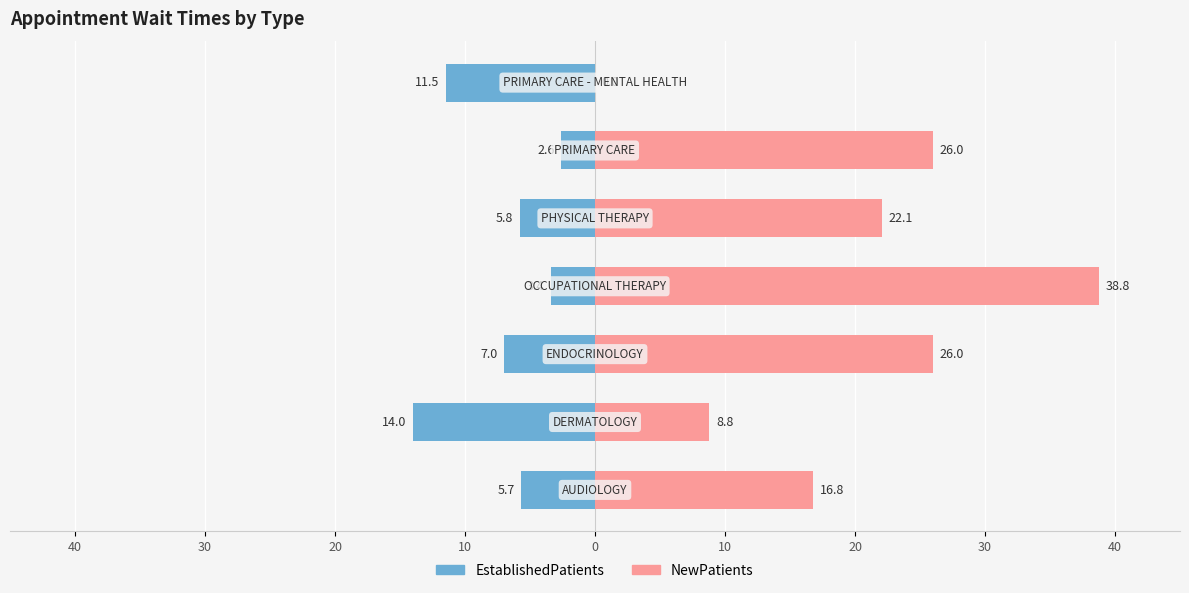

Which series changed the most between 30 and 10?

NewPatients